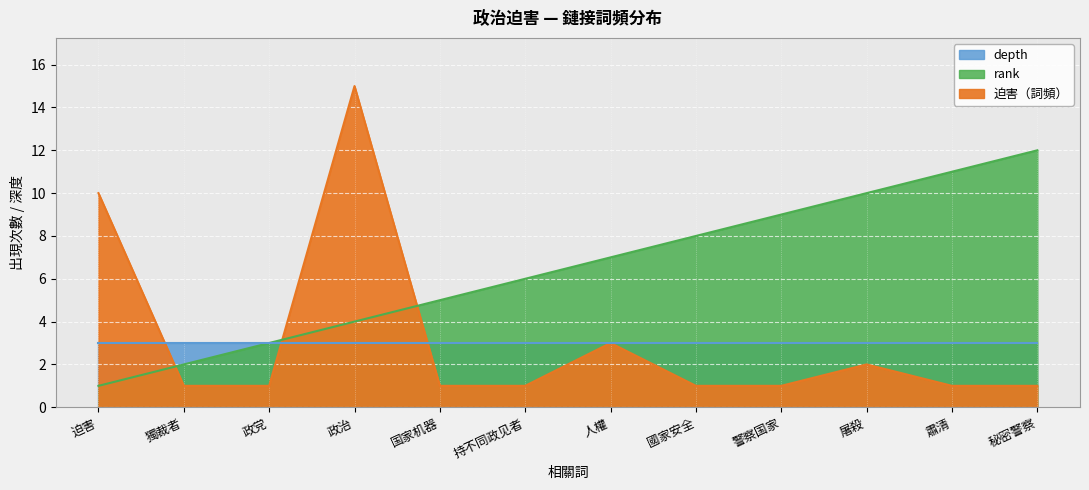

What is the spread (max minus min) of values at 政党?

2